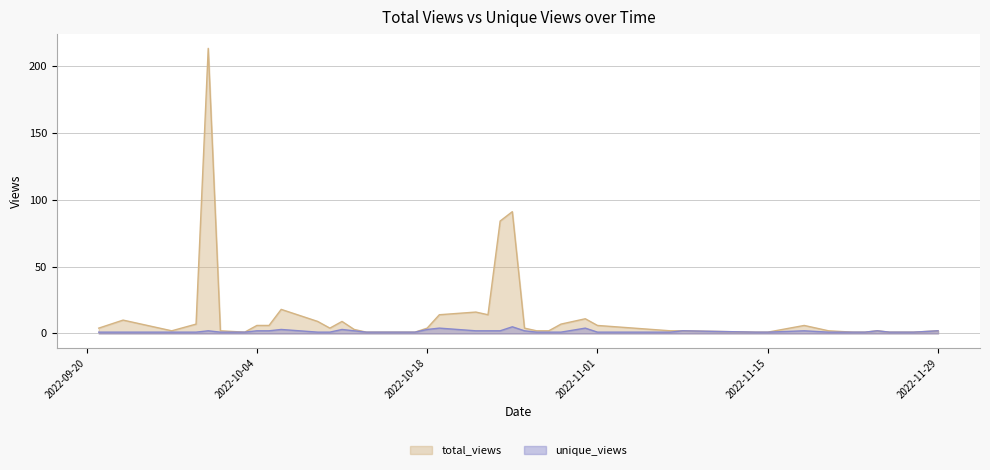

How many lines are shown in the chart?

2